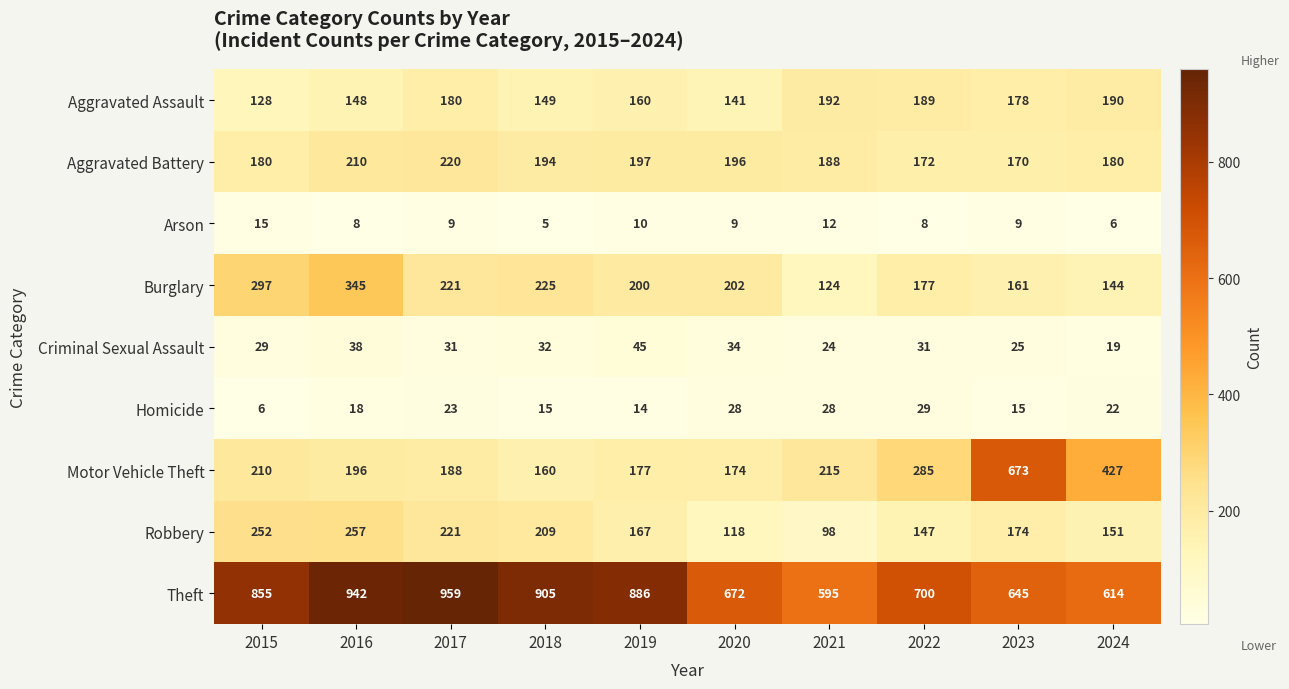

At which label does Robbery first exceed 174?

2015